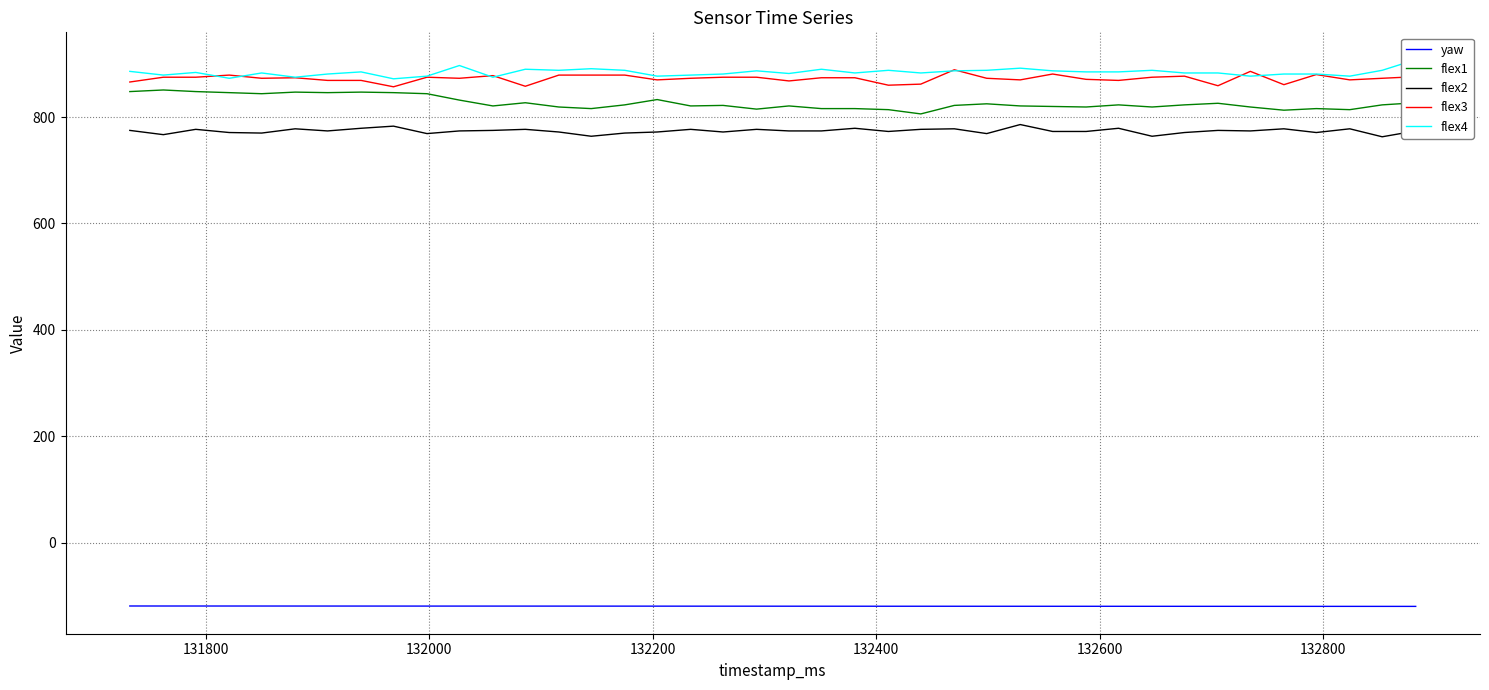

True or false: flex1 and flex2 cross at least once.

False